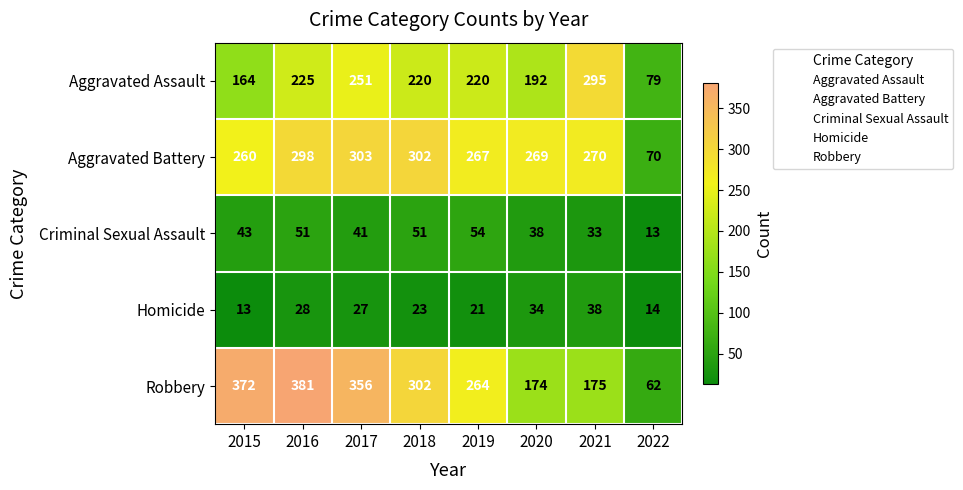

True or false: Homicide has a value of 10 at 2019.

False